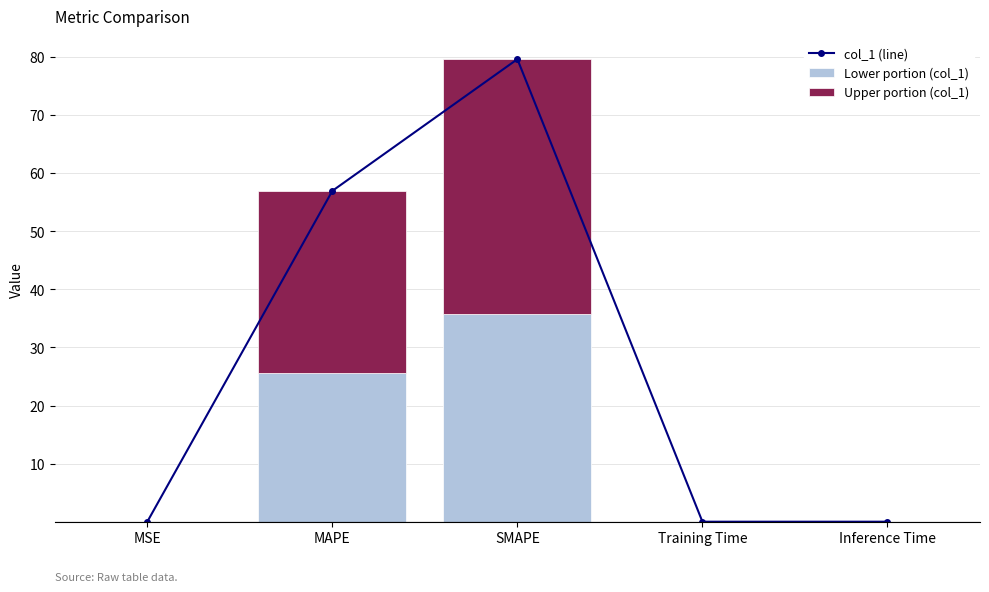

What is the difference between the maximum and minimum values in the Upper portion (col_1) series?

43.8